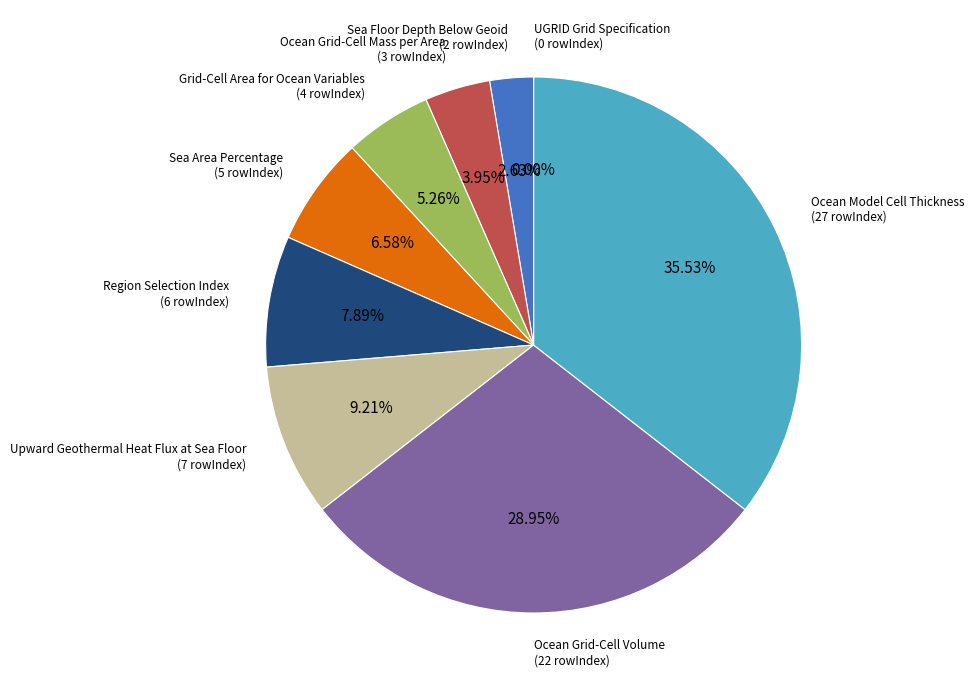

Count the number of slices in the pie.

9